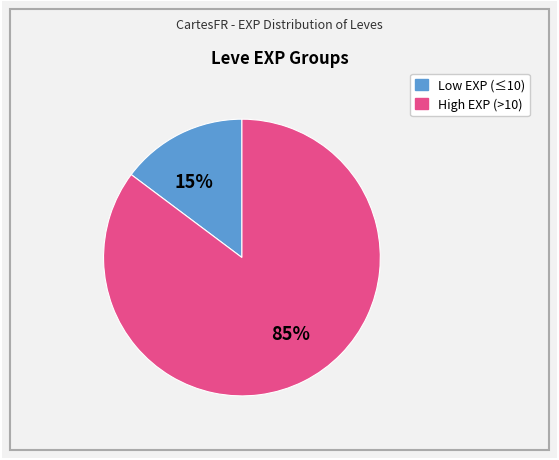

Is there a majority slice in this chart?

Yes